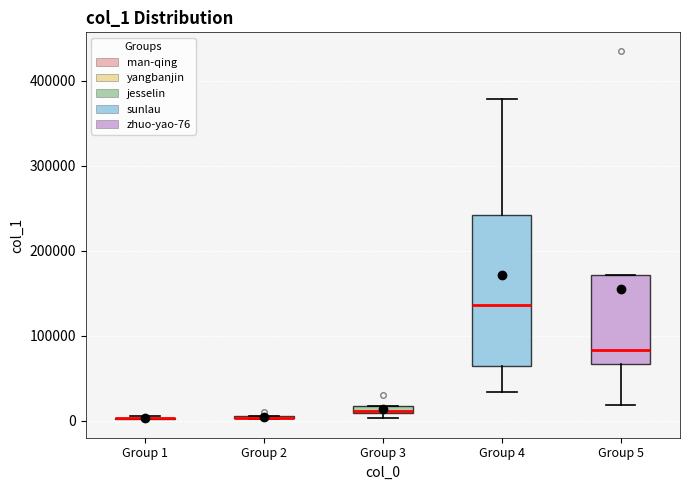

Where does the median line of the box for Group 4 sit on the y-axis? The values are not printed on the chart, so give them approximately, as read against the axis.

140000